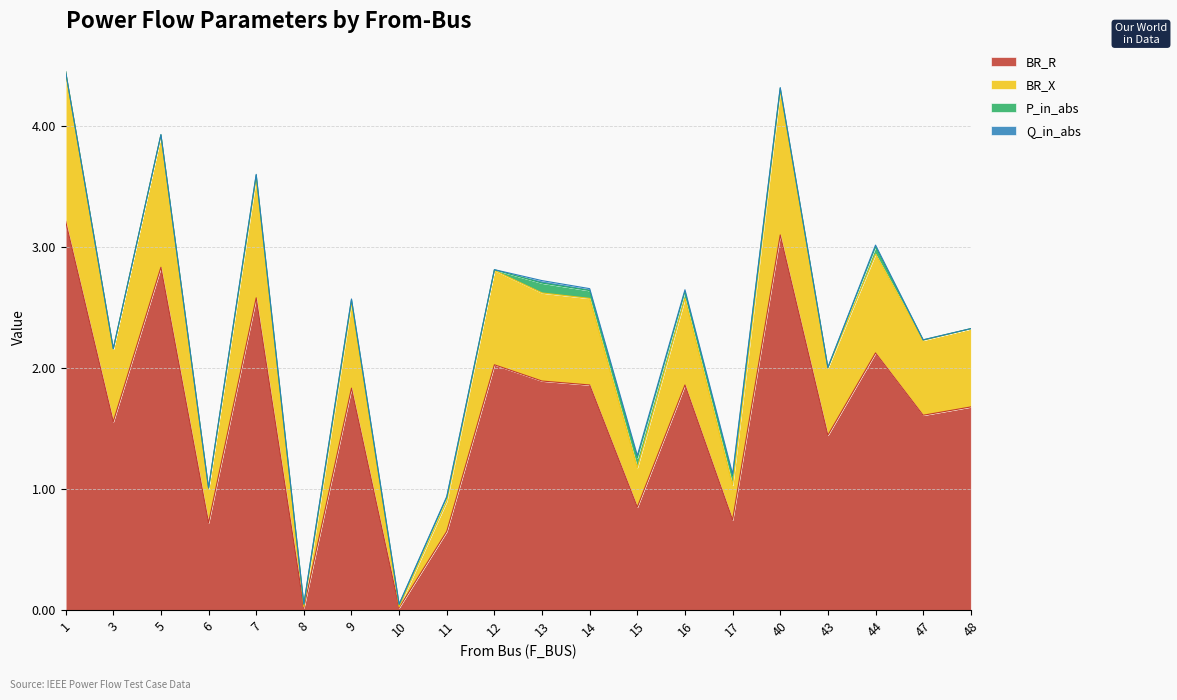

In BR_R, how many points are higher than both neighbors (excluding endpoints)?

7